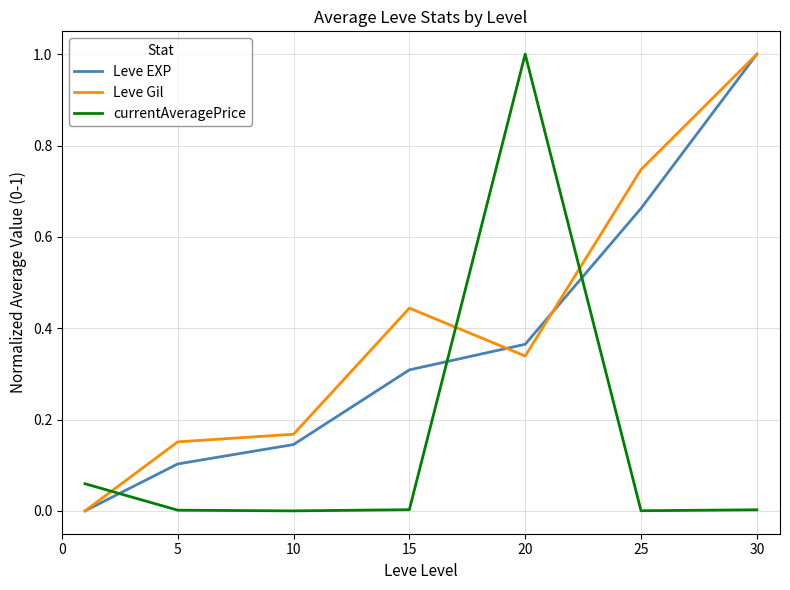

How many times do currentAveragePrice and Leve EXP cross each other?

3